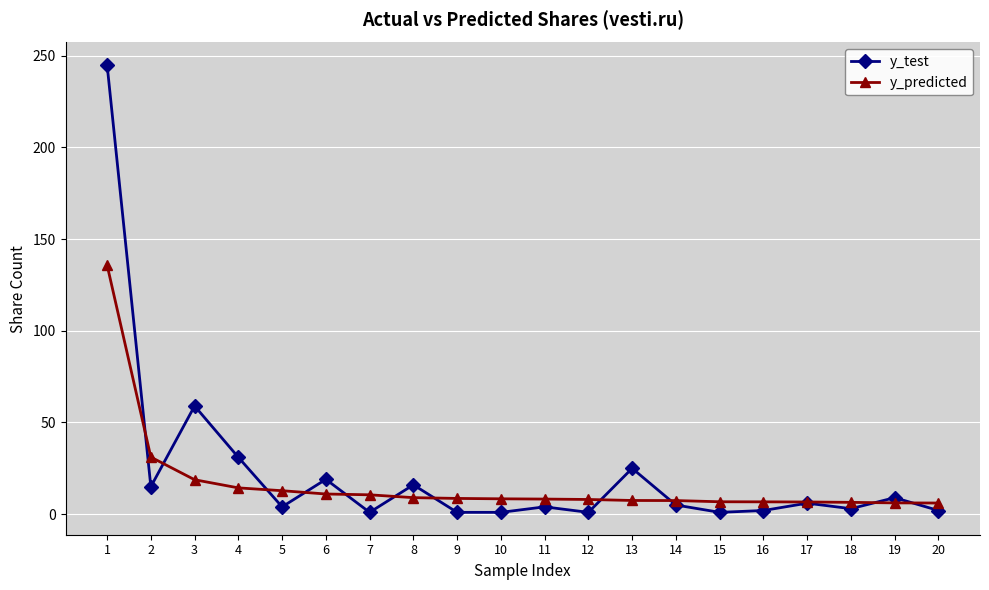

At 13, list the series in order from smallest to largest.

y_predicted, y_test